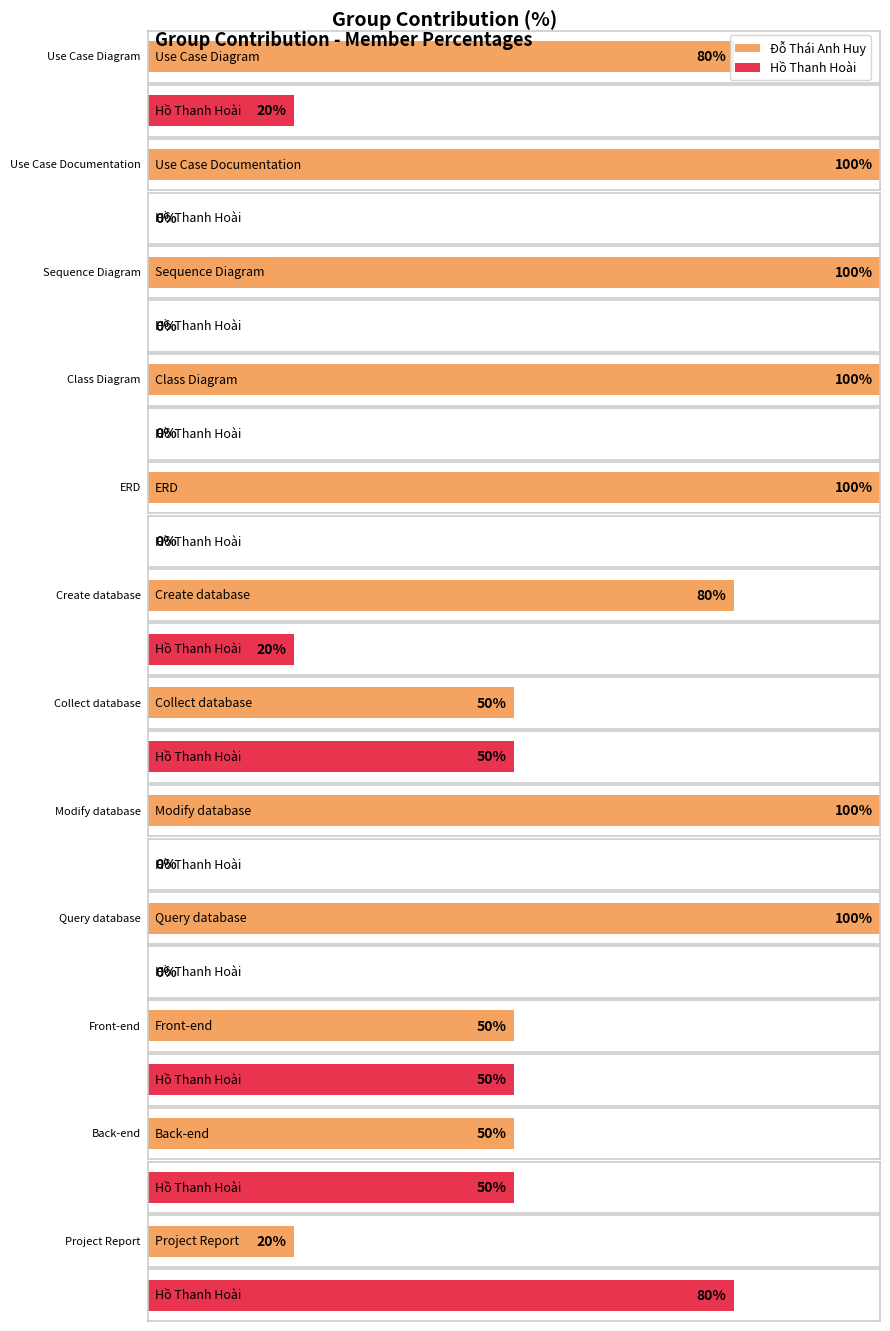

What is the label of the 7th bar from the right?

Create database